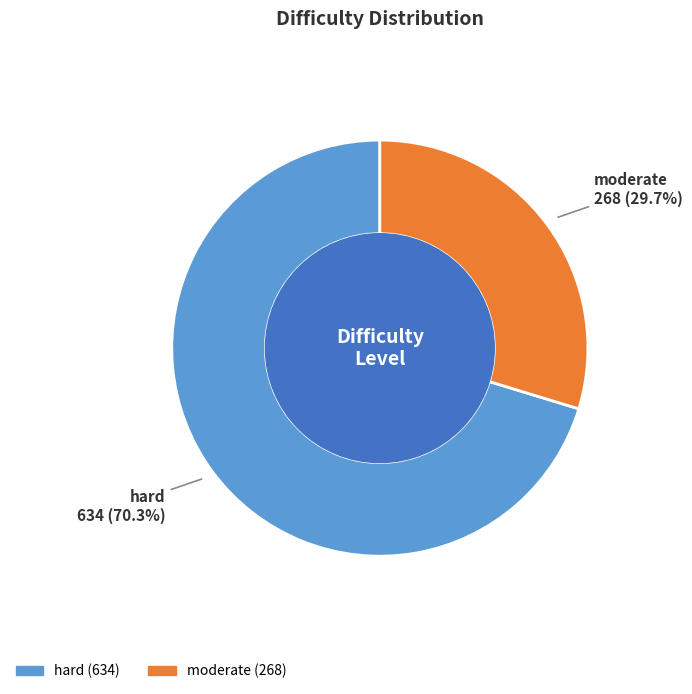

True or false: hard accounts for 70% of the total.

True